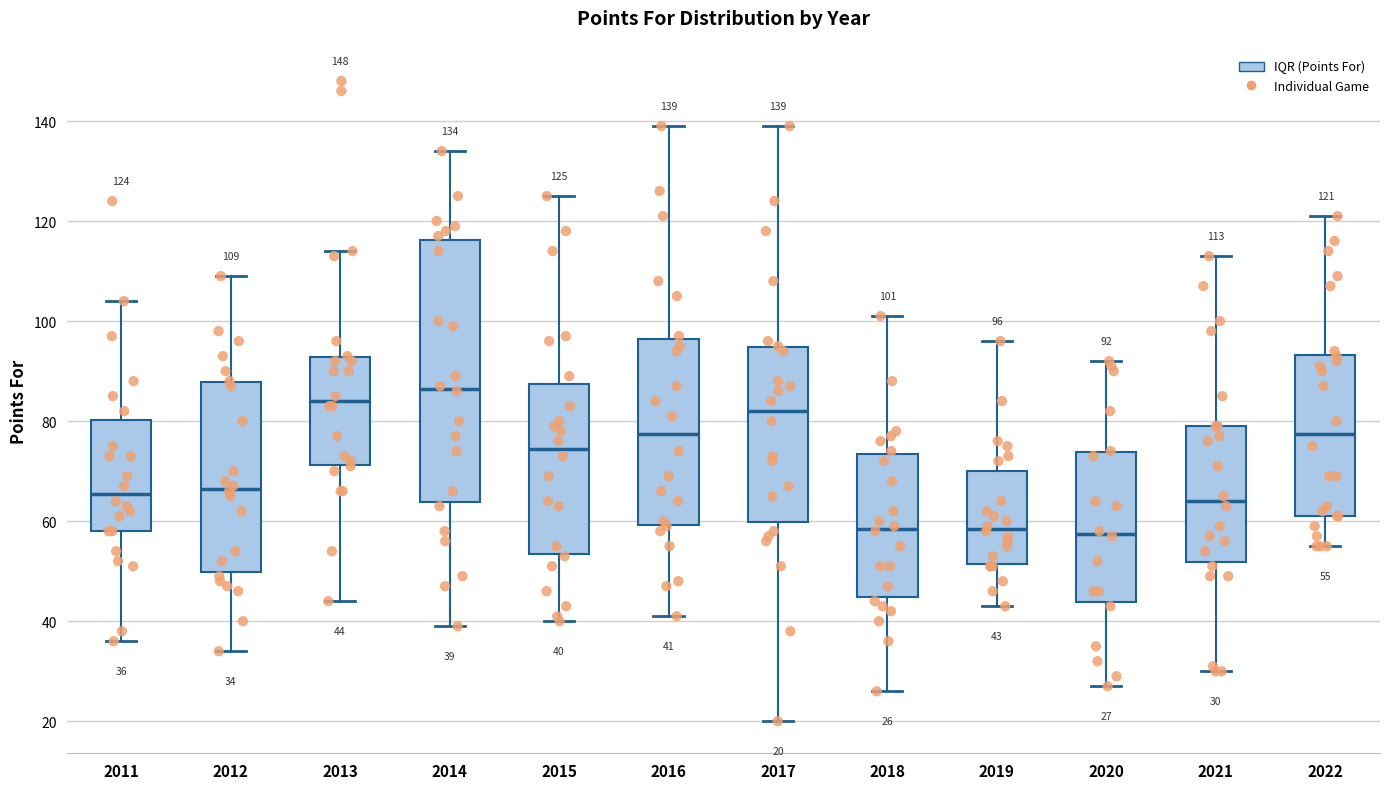

Which box is the tallest, from its lower edge to its upper edge?

2014